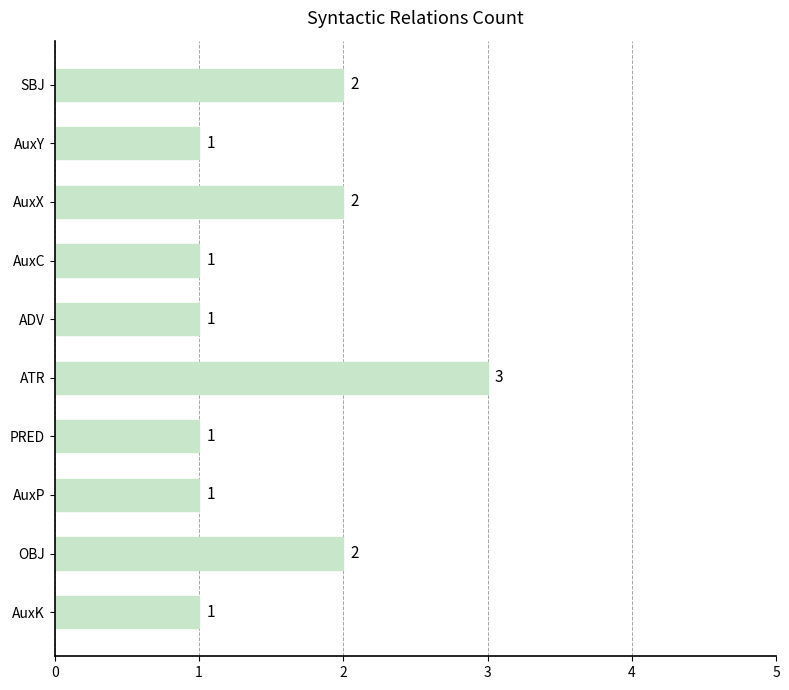

What is the ratio of the value at AuxK to the value at ATR?

0.3